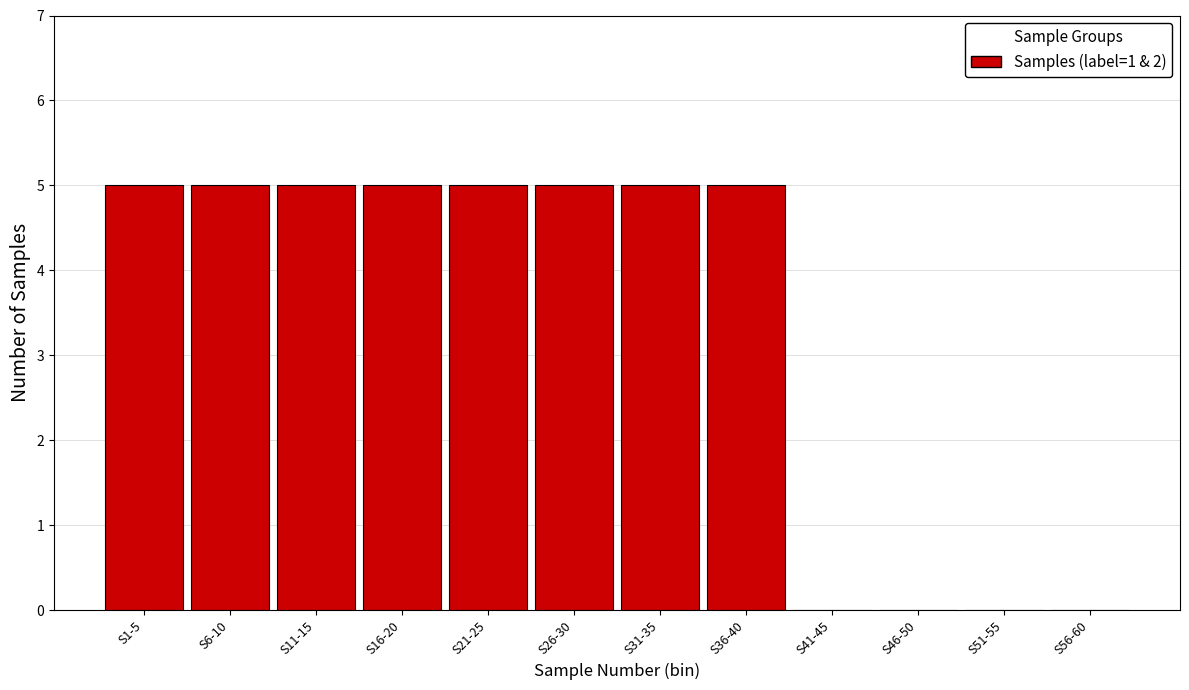

Reading left to right, list all the values displayed in this chart.

S1-5=5	S6-10=5	S11-15=5	S16-20=5	S21-25=5	S26-30=5	S31-35=5	S36-40=5	S41-45=0	S46-50=0	S51-55=0	S56-60=0